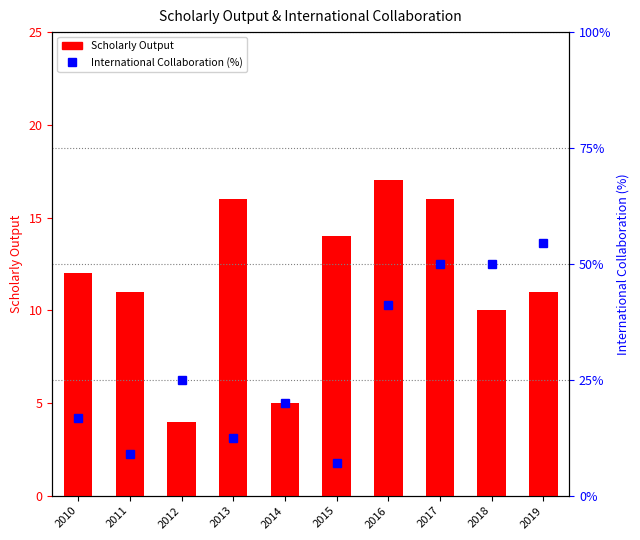

What is the total value across all series at 2014?

25.0